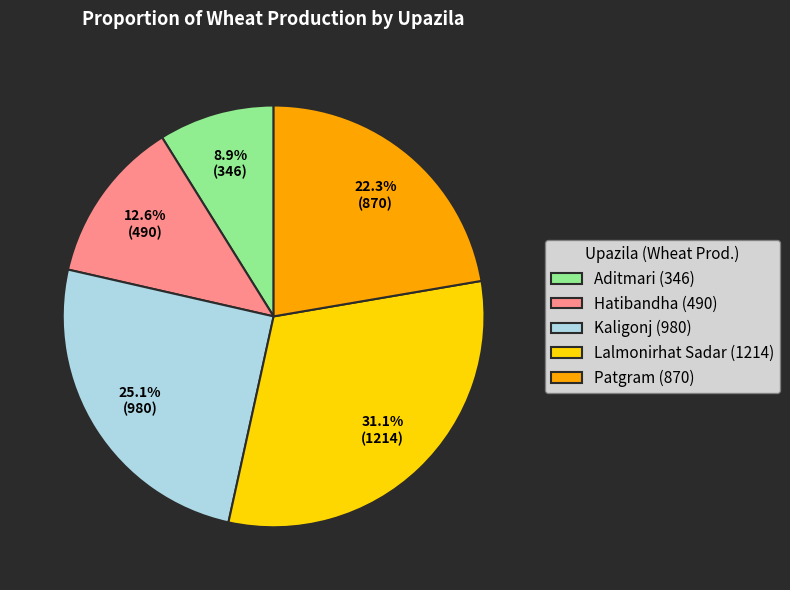

What percentage is the Hatibandha slice, to the nearest percent?

13%